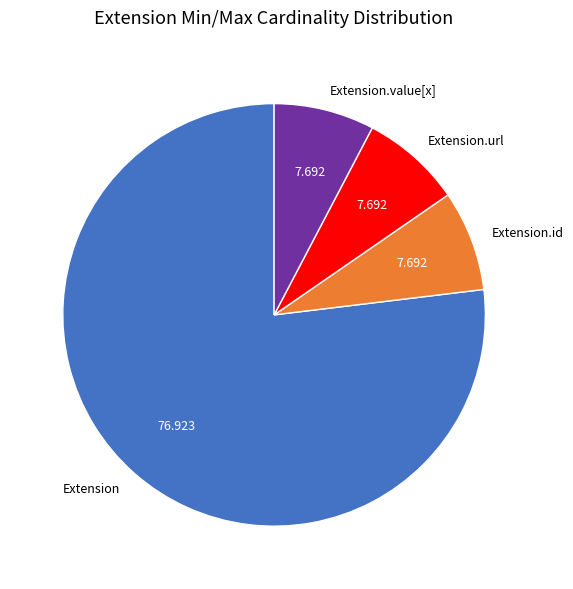

True or false: Extension.url accounts for 93% of the total.

False